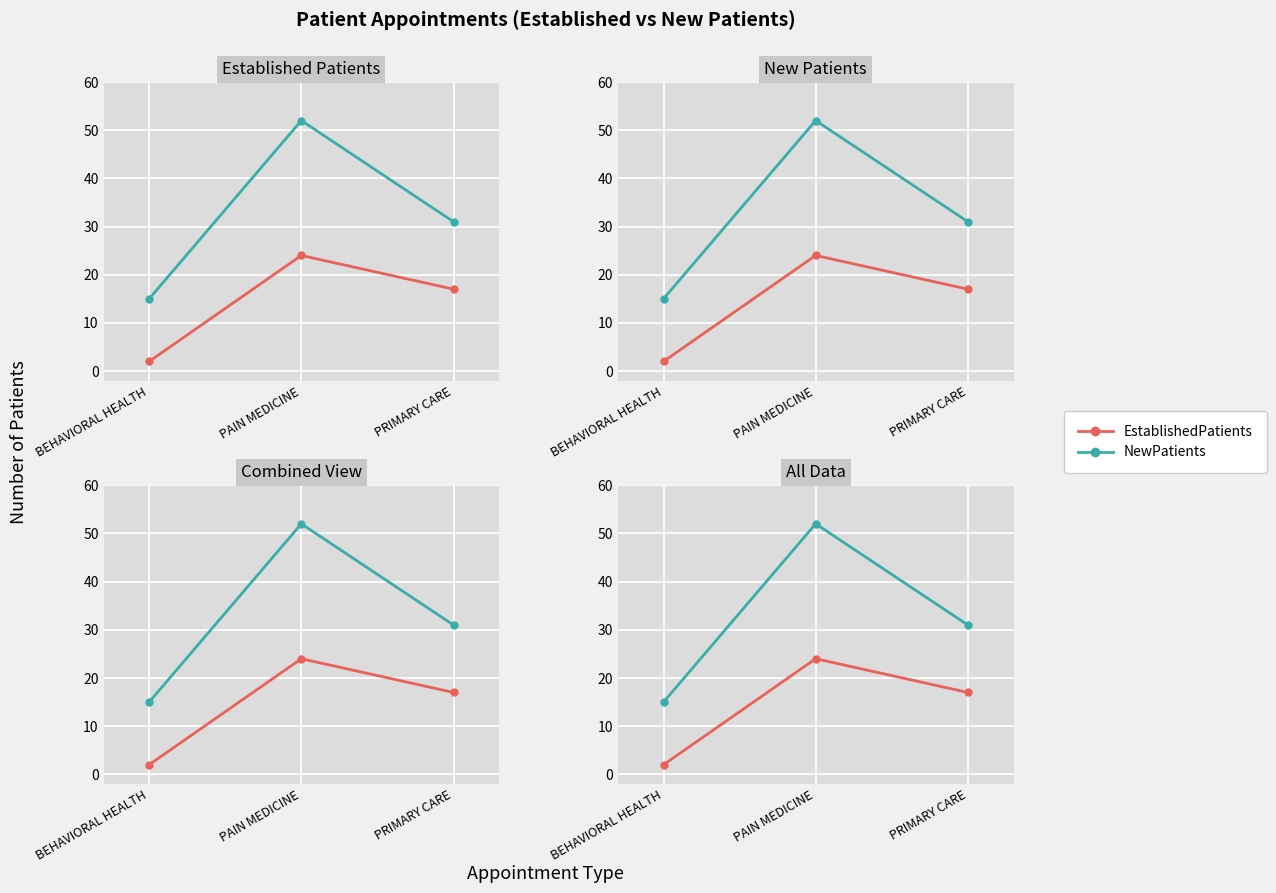

Reading right to left, transcribe all the data shown in this chart.

EstablishedPatients: PRIMARY CARE=17	PAIN MEDICINE=24	BEHAVIORAL HEALTH=2
NewPatients: PRIMARY CARE=31	PAIN MEDICINE=52	BEHAVIORAL HEALTH=15